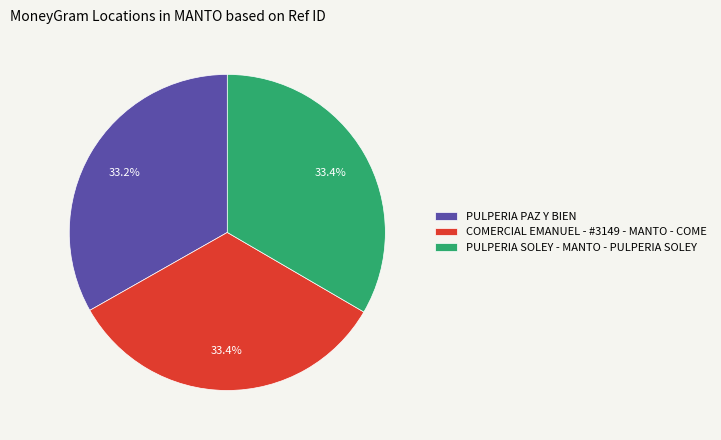

Is it true that COMERCIAL EMANUEL - #3149 - MANTO - COME is 42% of the pie?

False